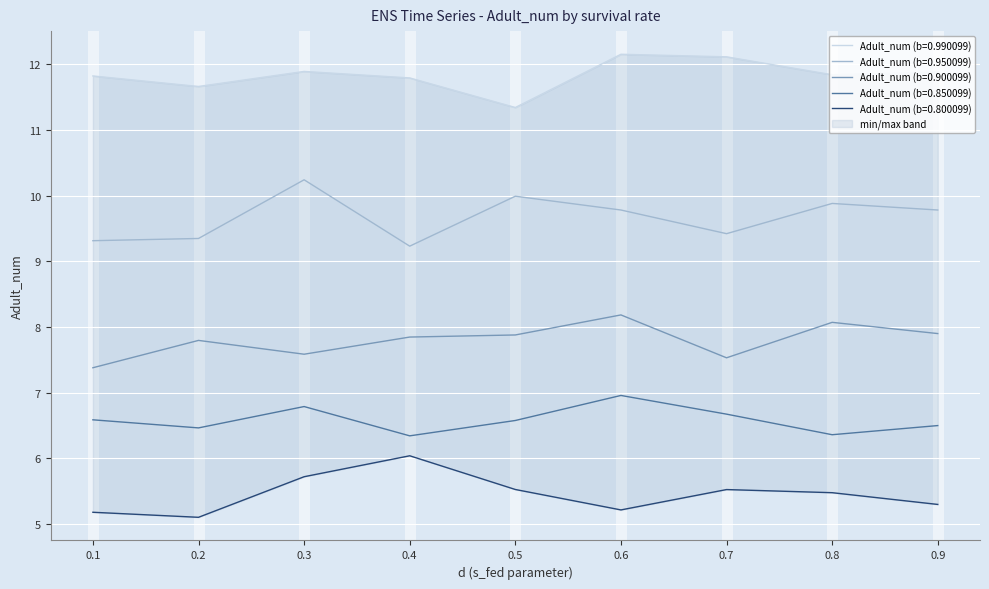

Reading right to left, what are all the values shown in this chart?

Adult_num (b=0.990099): 0.9=11.9	0.8=11.8	0.7=12.1	0.6=12.2	0.5=11.3	0.4=11.8	0.3=11.9	0.2=11.7	0.1=11.8
Adult_num (b=0.950099): 0.9=9.8	0.8=9.9	0.7=9.4	0.6=9.8	0.5=10.0	0.4=9.2	0.3=10.2	0.2=9.3	0.1=9.3
Adult_num (b=0.900099): 0.9=7.9	0.8=8.1	0.7=7.5	0.6=8.2	0.5=7.9	0.4=7.8	0.3=7.6	0.2=7.8	0.1=7.4
Adult_num (b=0.850099): 0.9=6.5	0.8=6.4	0.7=6.7	0.6=7.0	0.5=6.6	0.4=6.3	0.3=6.8	0.2=6.5	0.1=6.6
Adult_num (b=0.800099): 0.9=5.3	0.8=5.5	0.7=5.5	0.6=5.2	0.5=5.5	0.4=6.0	0.3=5.7	0.2=5.1	0.1=5.2